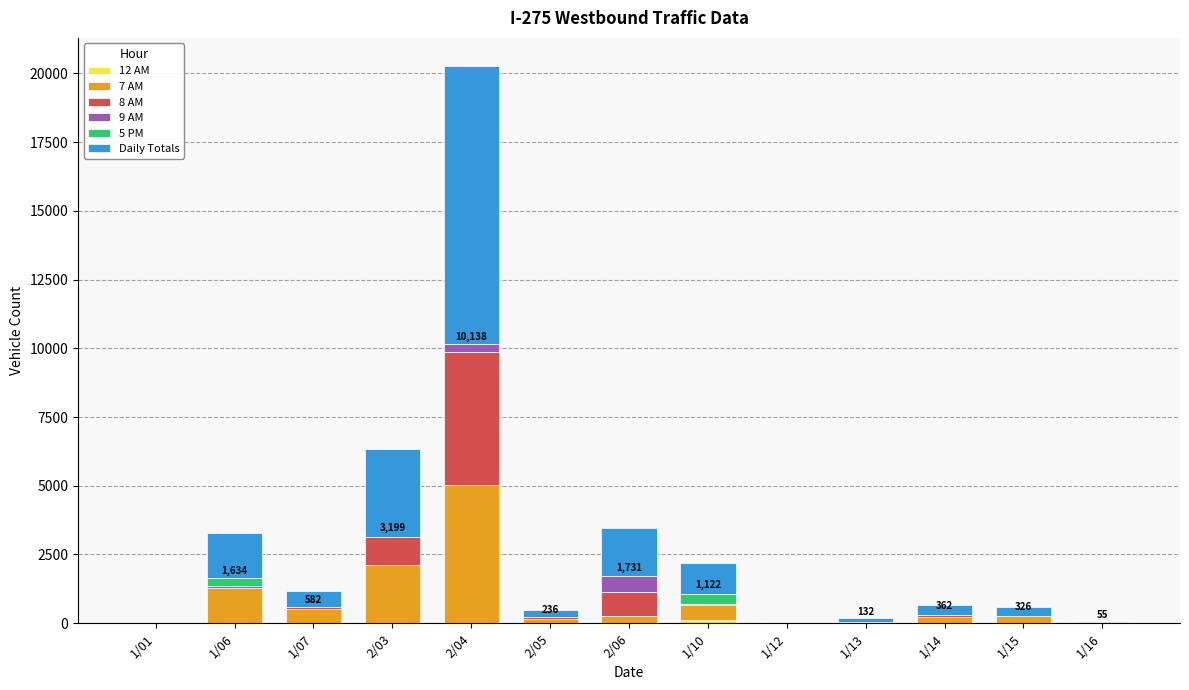

At which category is the sum across all series the highest?

2/04